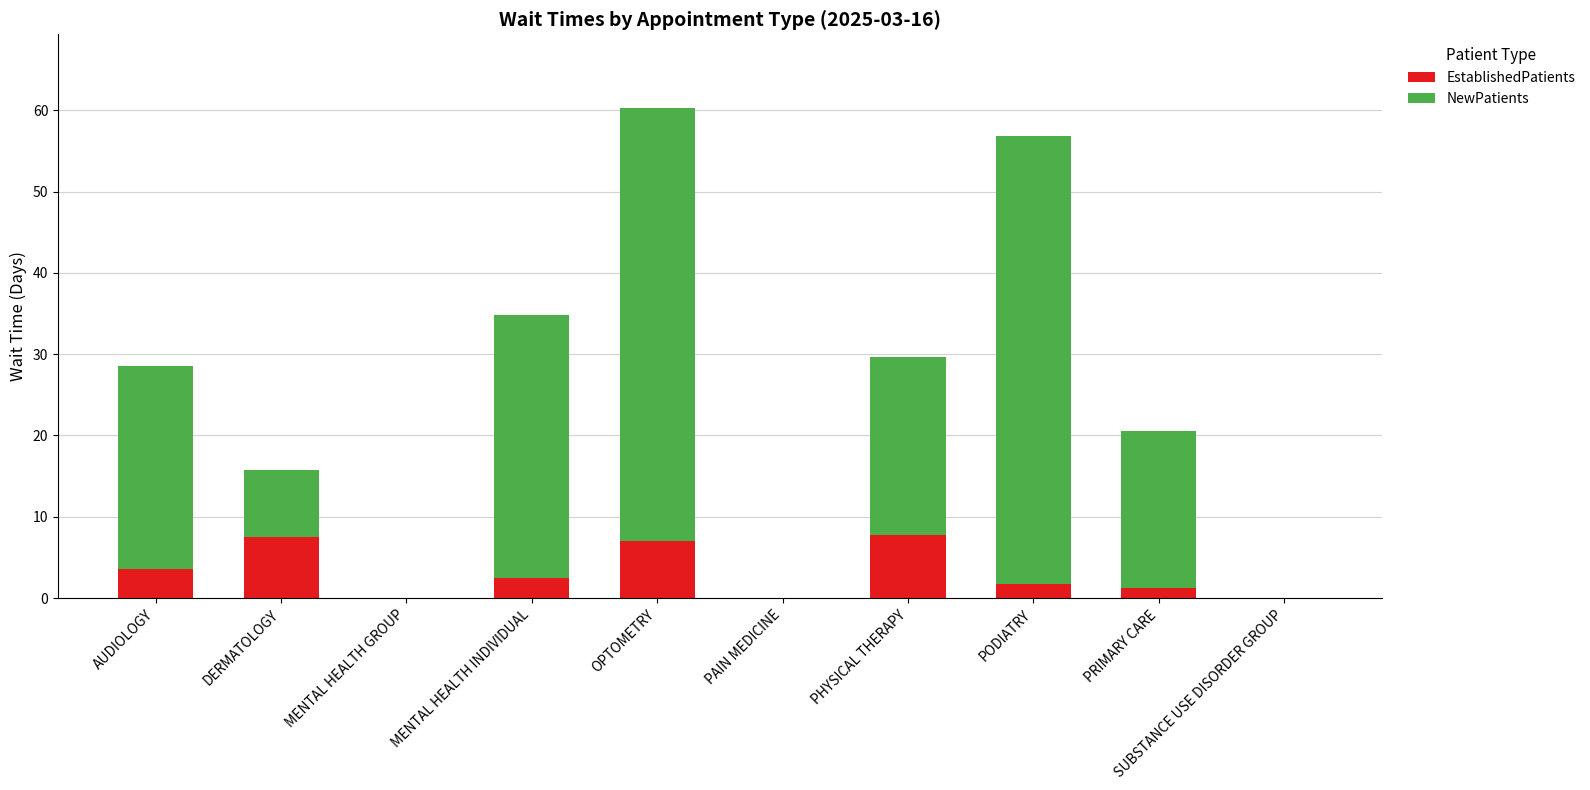

What are all the series names shown in the legend?

EstablishedPatients, NewPatients